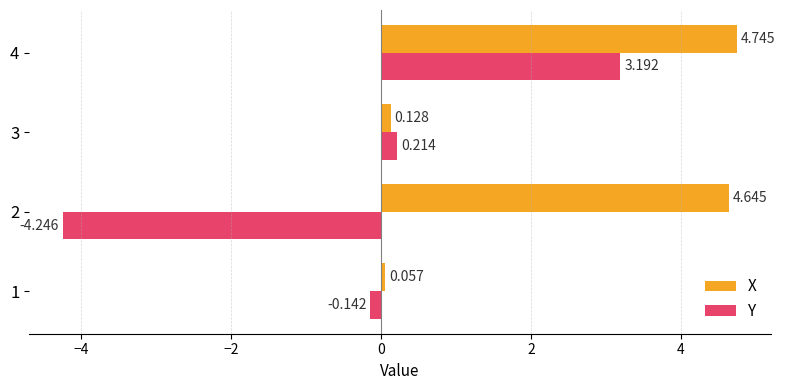

Is the value of X at 1 greater than the value of Y at 3?

No